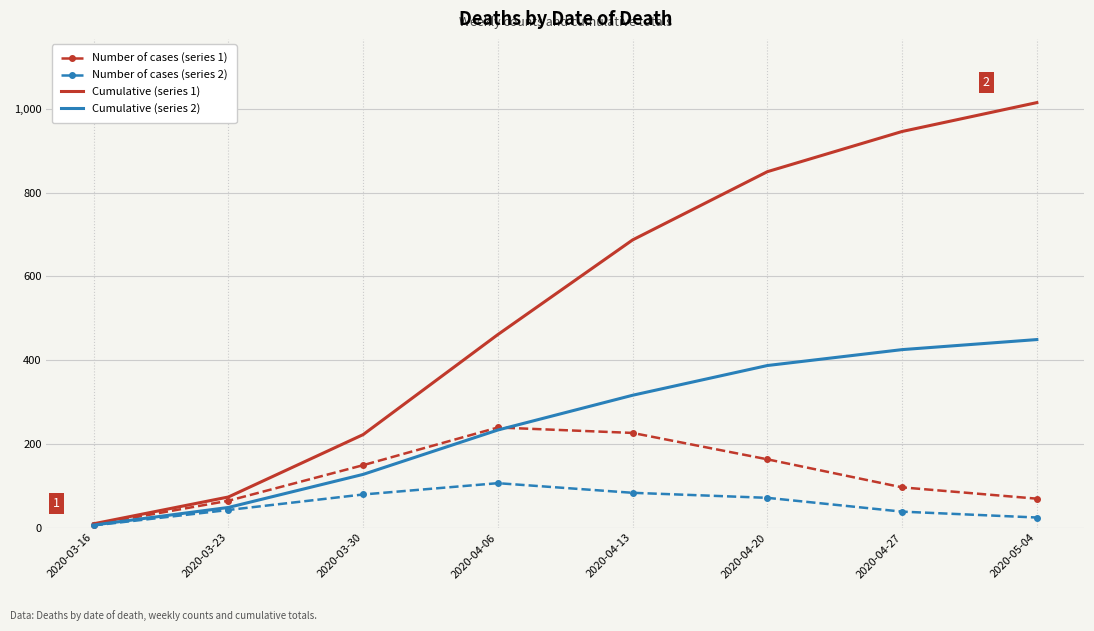

Rank the series by their maximum value, from lowest to highest.

Number of cases (series 2), Number of cases (series 1), Cumulative (series 2), Cumulative (series 1)